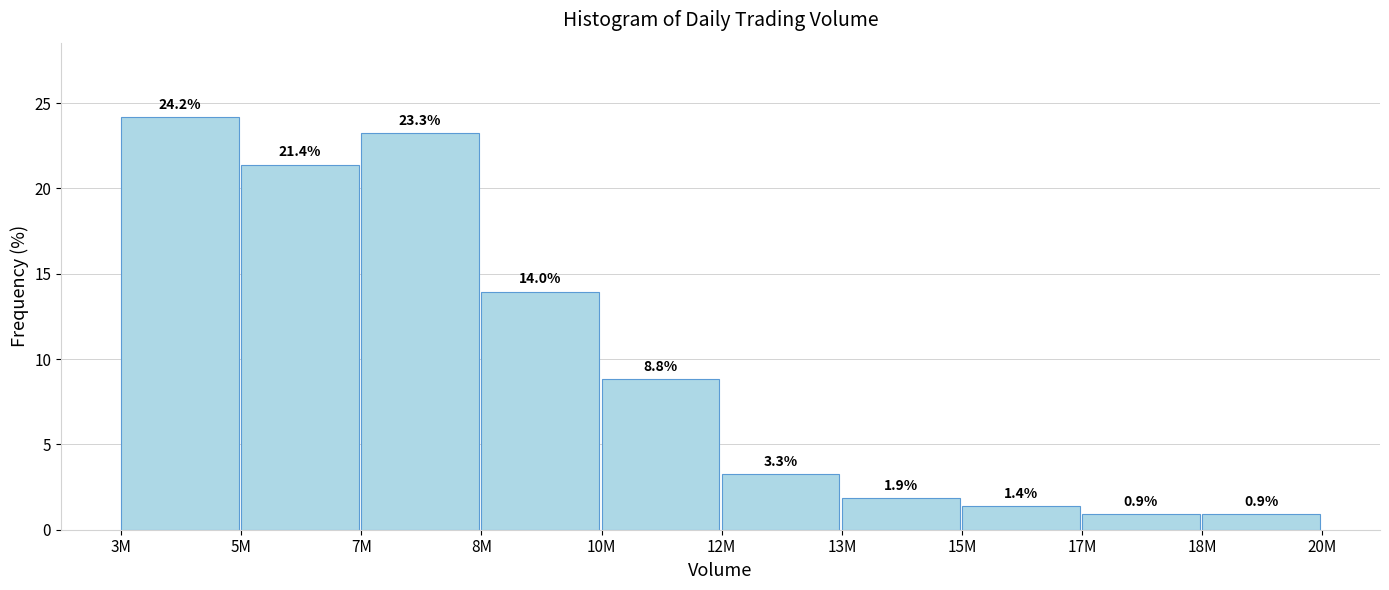

Reading left to right, what are all the values shown in this chart?

3M=24.2	5M=21.4	7M=23.3	8M=14.0	10M=8.8	12M=3.3	13M=1.9	15M=1.4	17M=0.9	18M=0.9